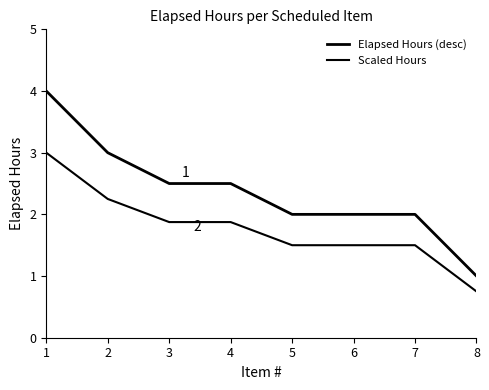

True or false: Elapsed Hours (desc) and Scaled Hours cross at least once.

False